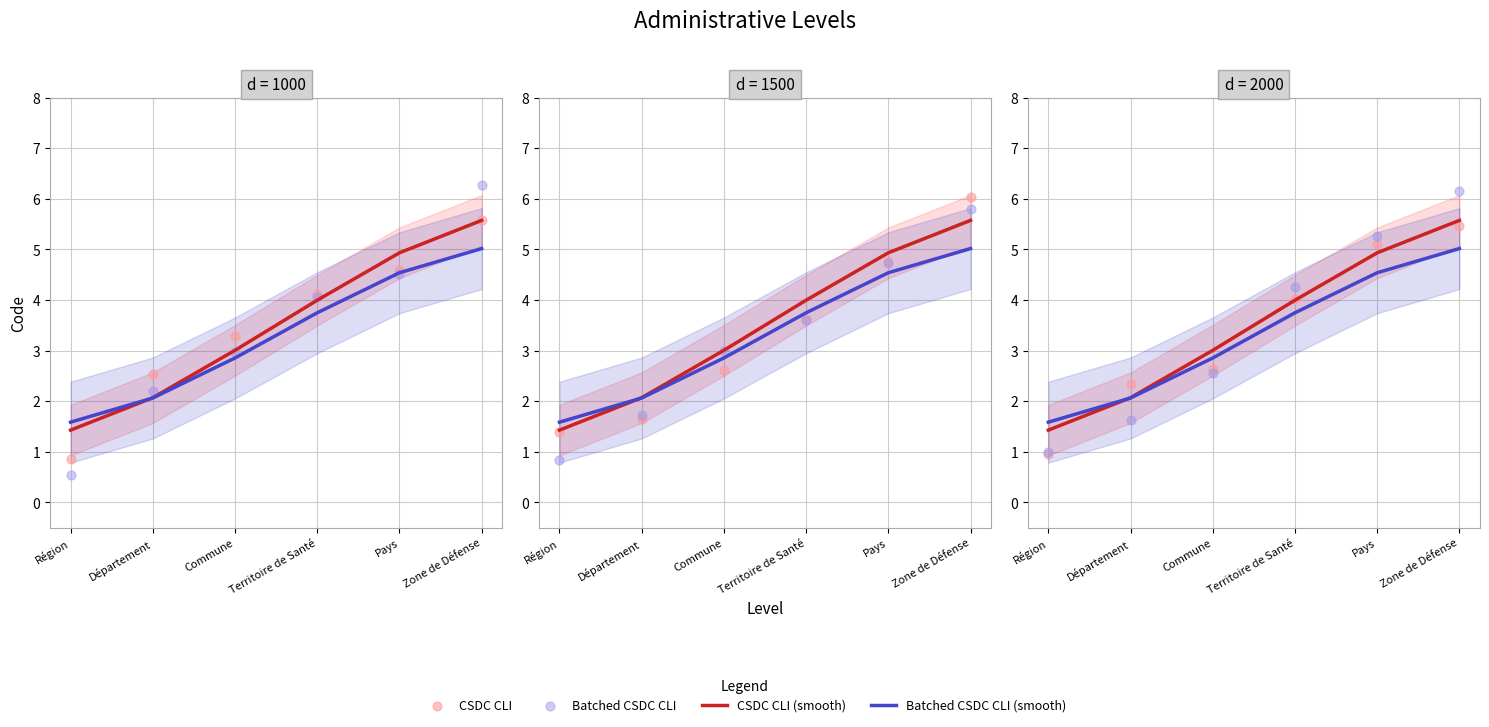

Which series contains the highest Y value?

Batched CSDC CLI